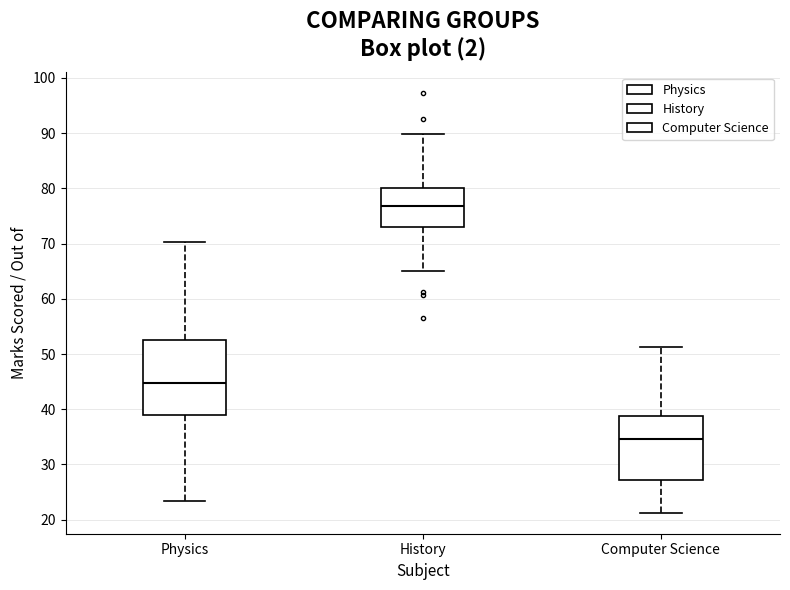

Which box has the lowest median line?

Computer Science